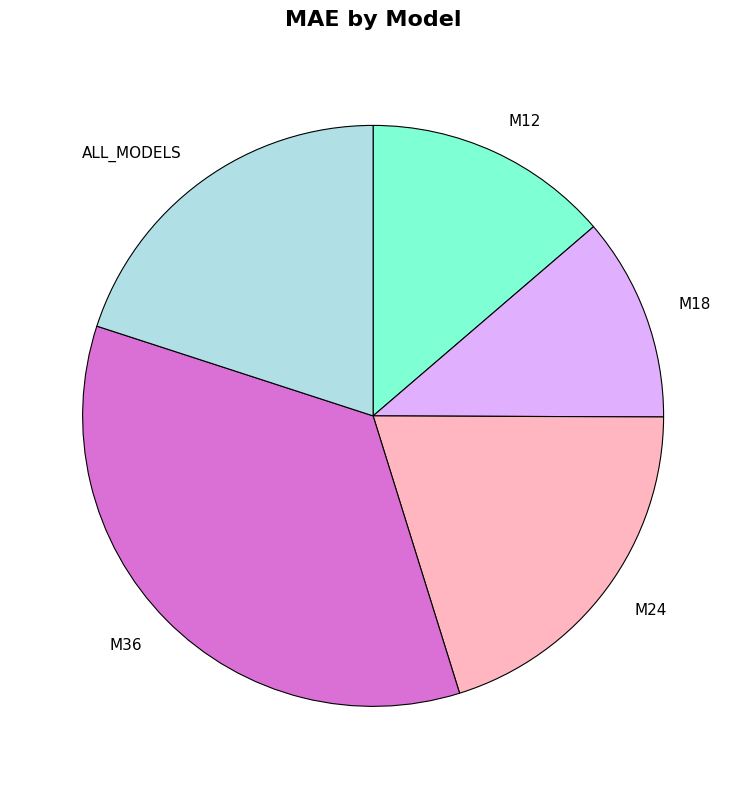

Which slice is the largest?

M36